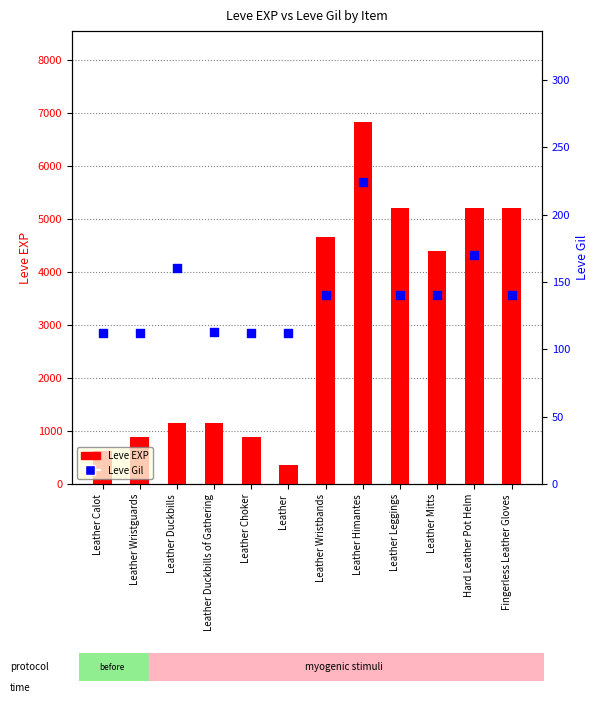

Is the value of Leve Gil at Leather Wristguards greater than the value of Leve EXP at Leather Wristguards?

No